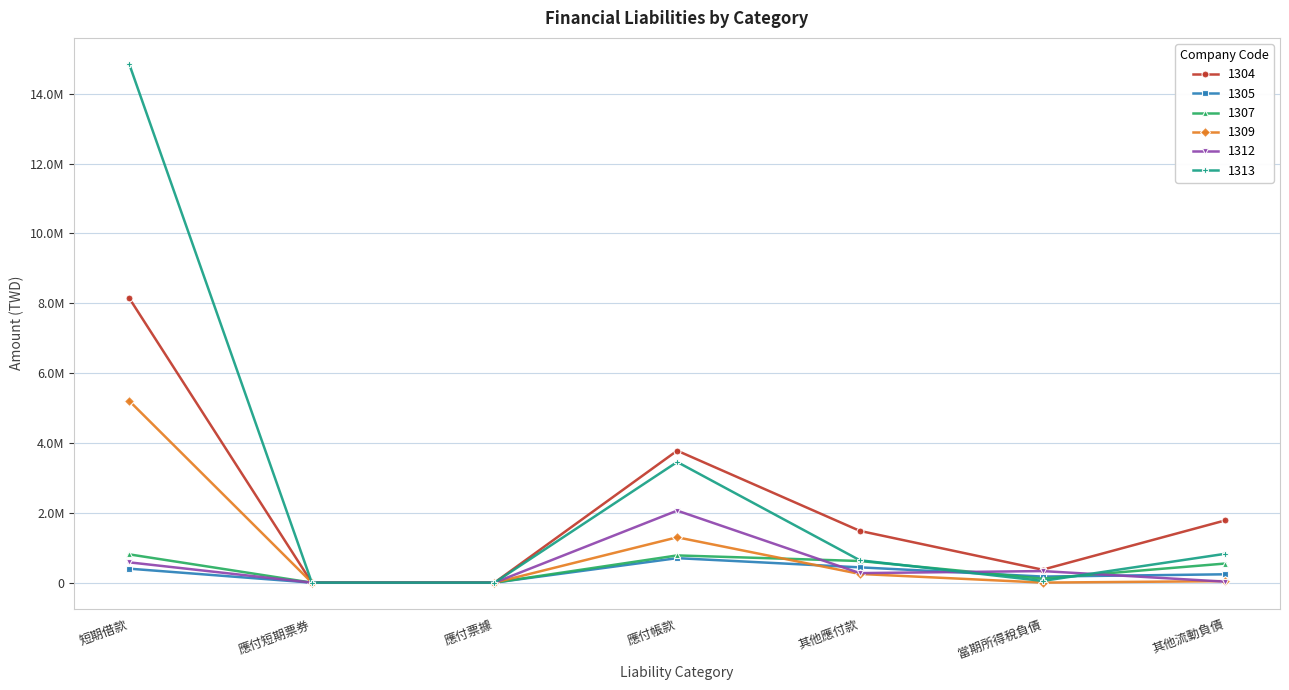

How many data points does each series have?

7